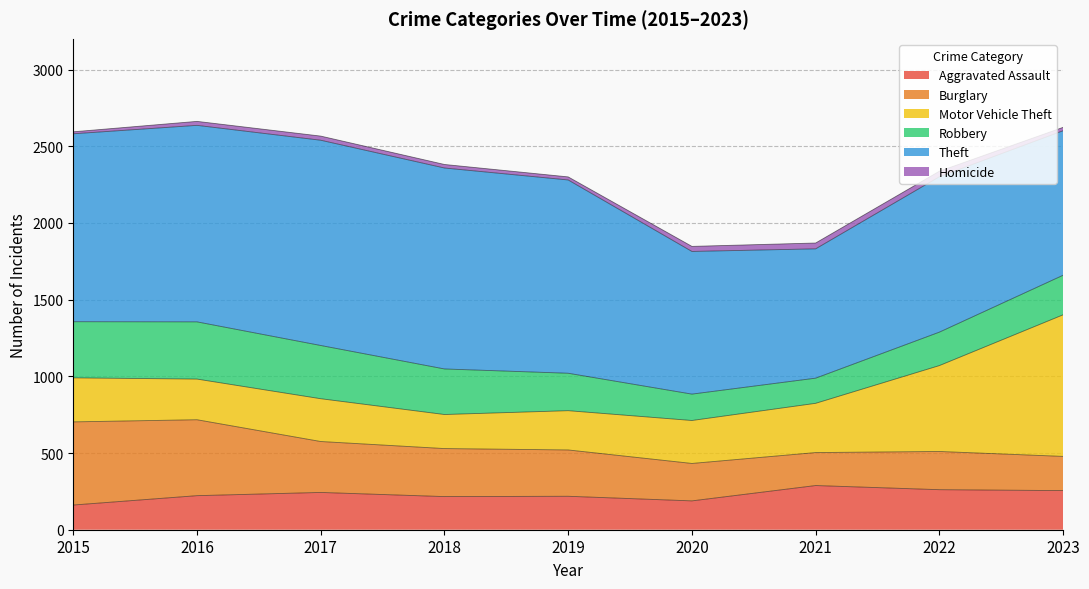

Which category has the highest value across all series?

2017